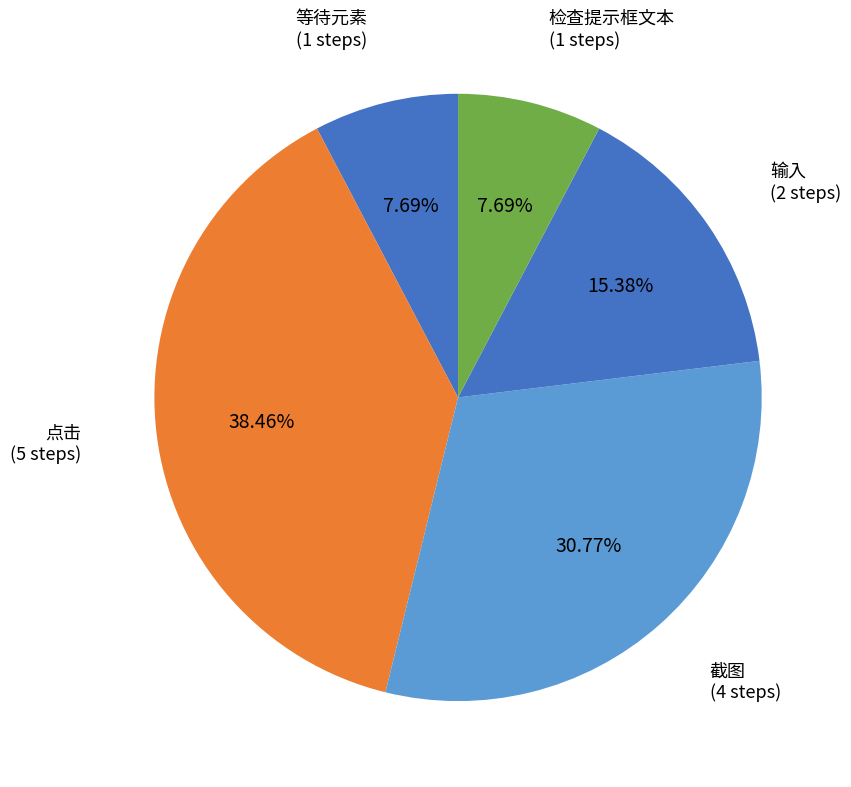

Does 输入 account for over 50% of the chart?

No